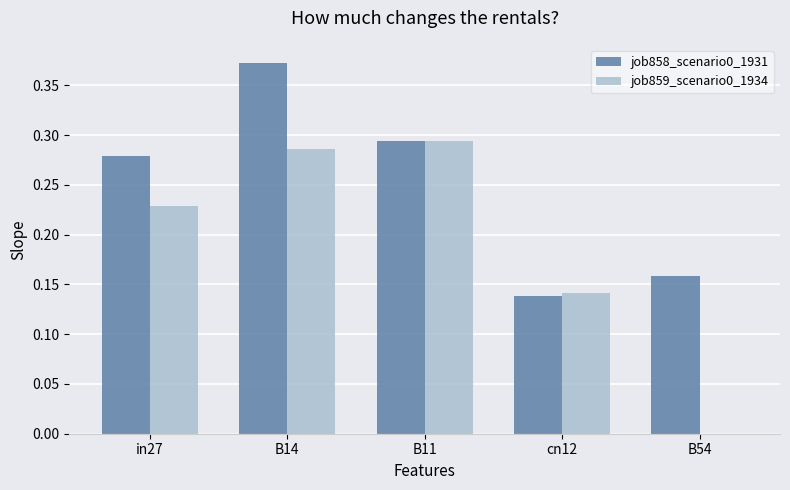

Are the bars grouped side by side (vs. stacked)?

Yes